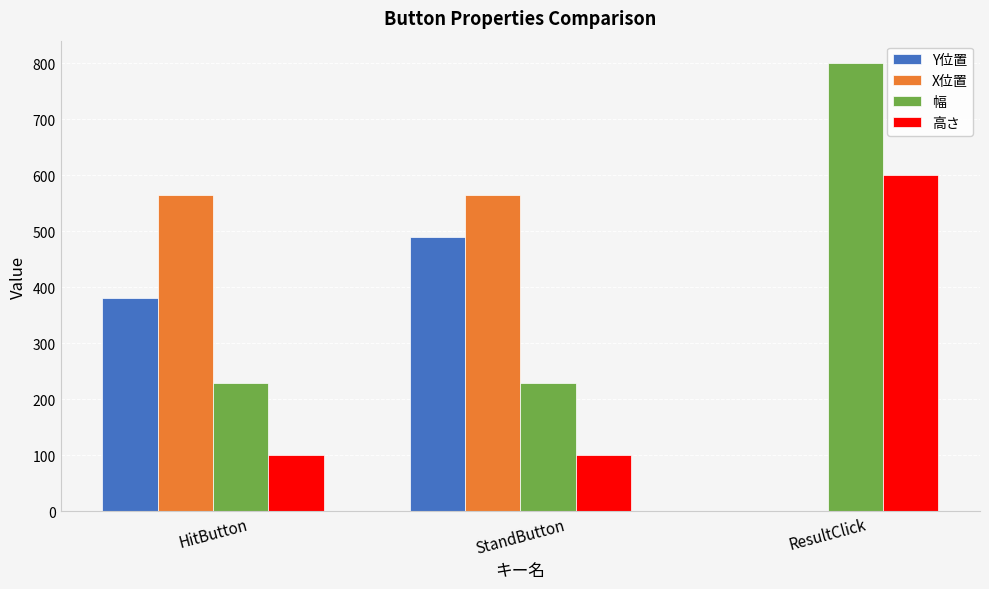

Between HitButton and StandButton, which series saw the biggest shift?

Y位置